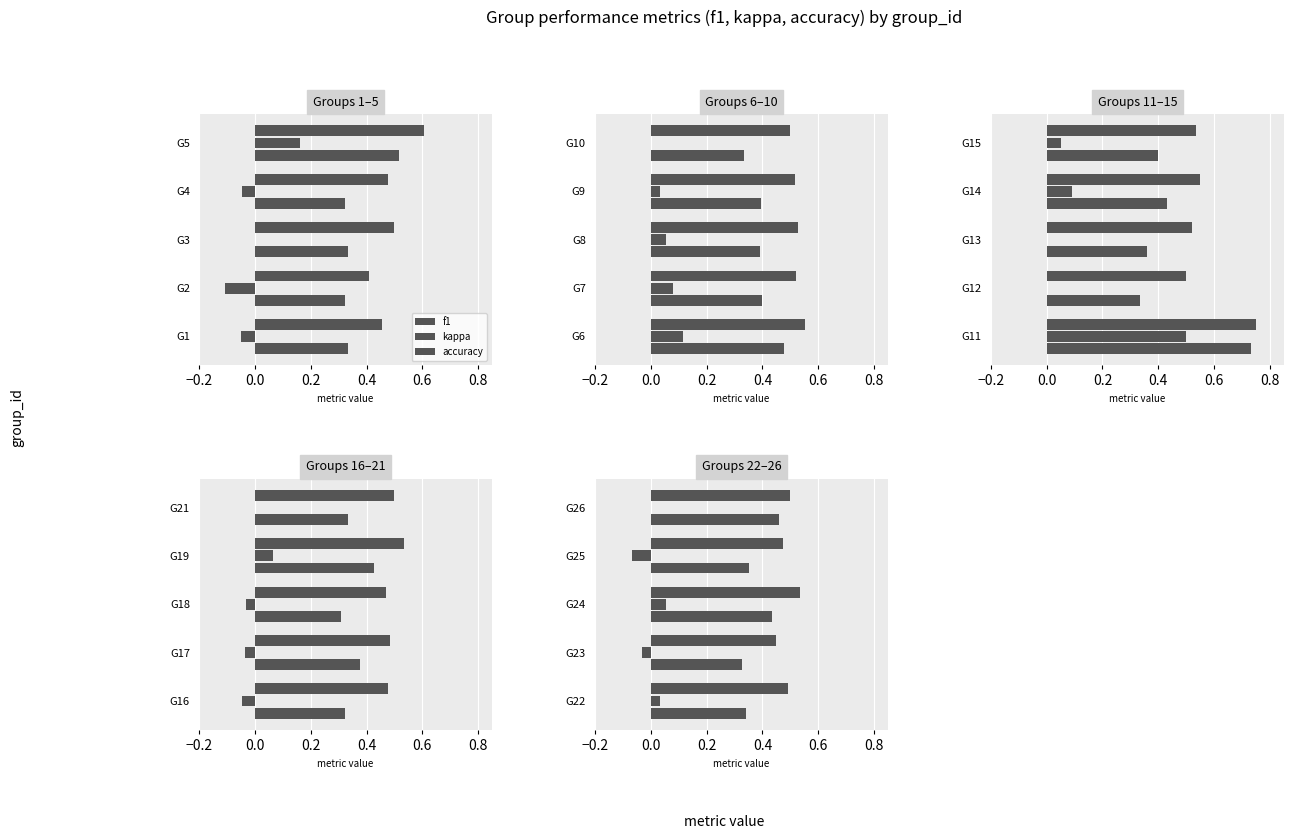

Are the bars grouped side by side (vs. stacked)?

Yes